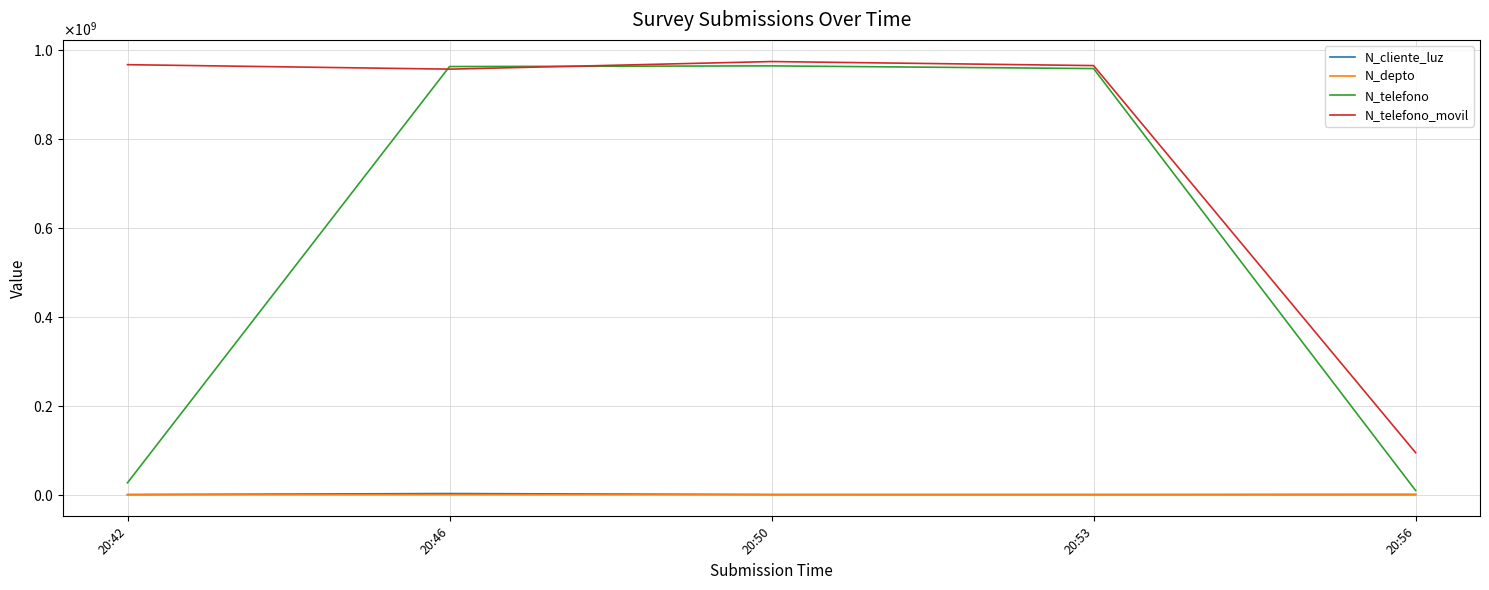

What are all the series names shown in the legend?

N_cliente_luz, N_depto, N_telefono, N_telefono_movil